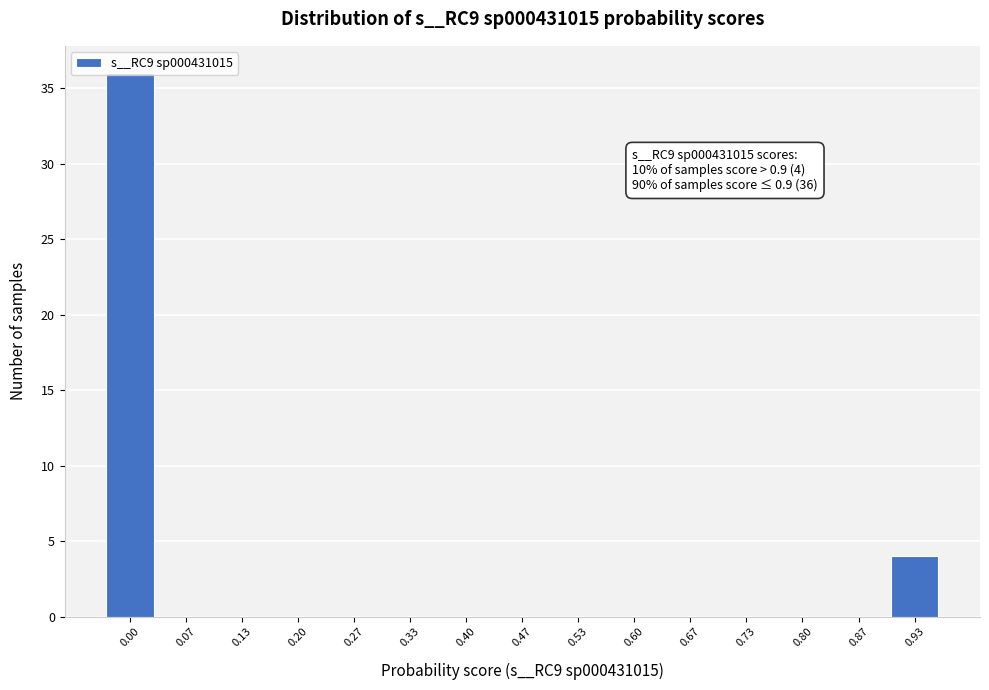

The value at 0.60 is -22. True or false?

False